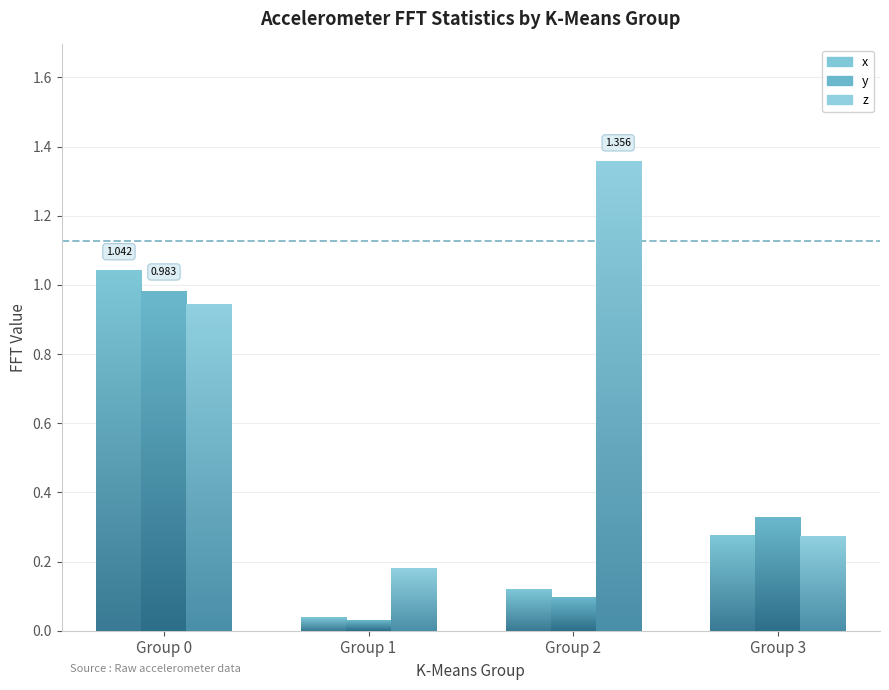

True or false: AccelerometerStat_y_FIRST_VAL_FFT has a value of 0.1 at 2.

True